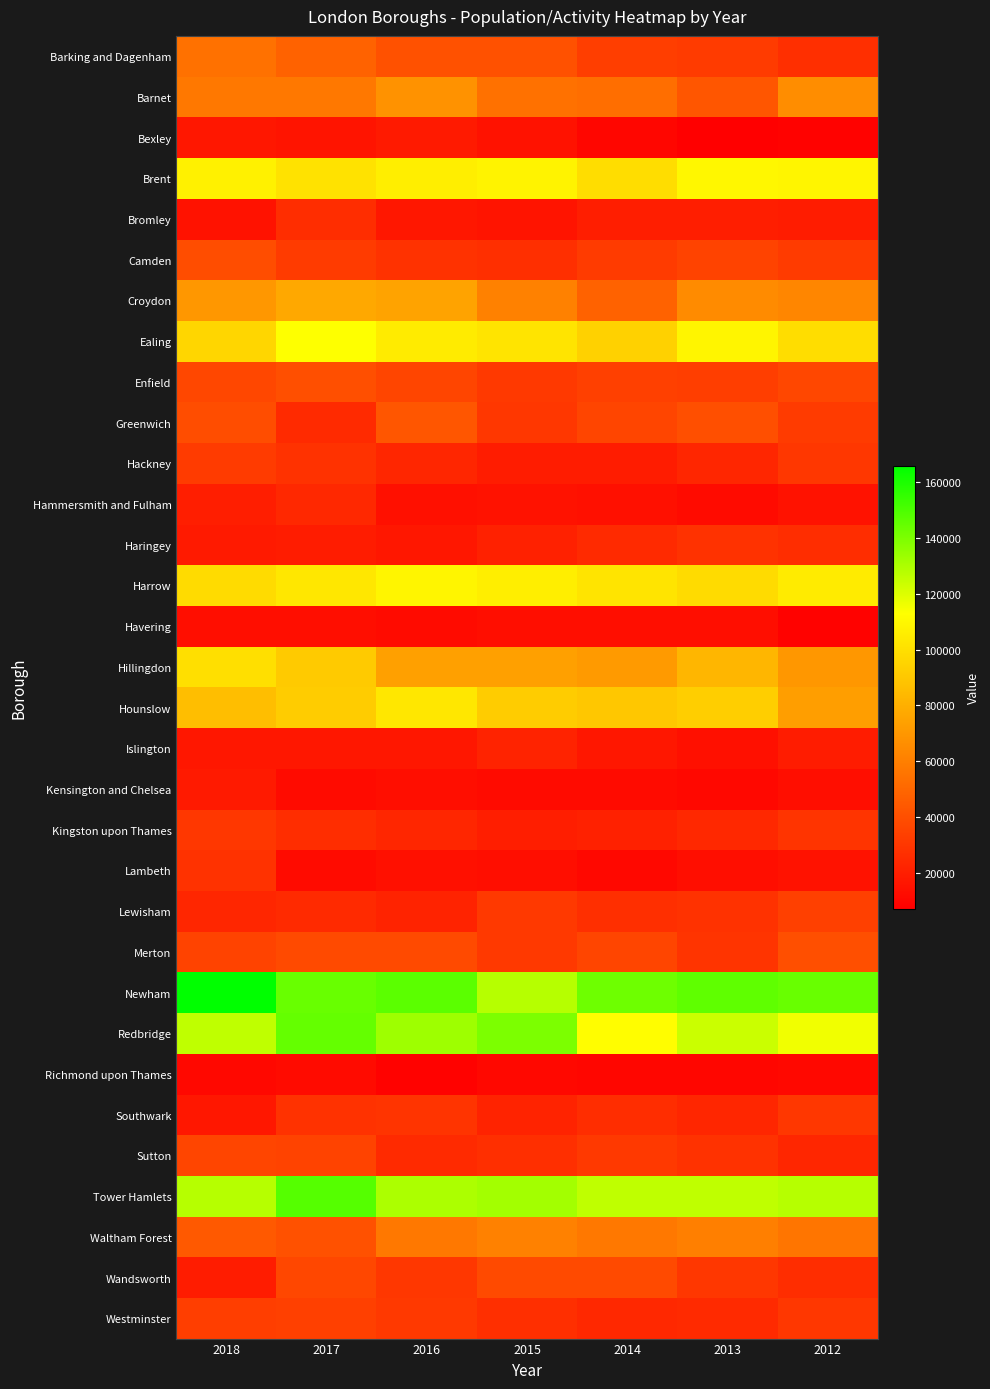

Which series has the largest total across all categories?

Newham